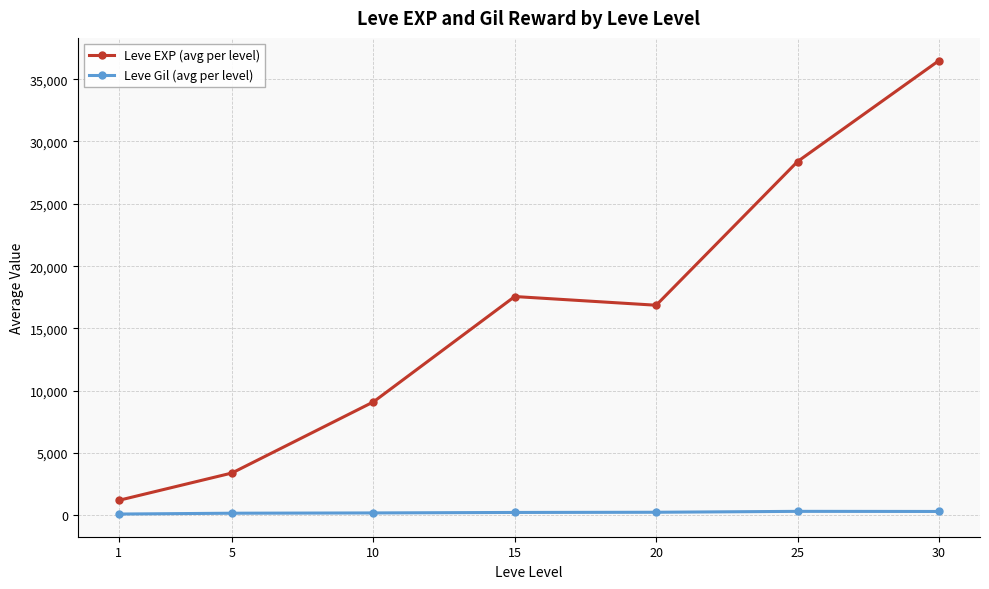

Is the value of Leve Gil (avg per level) at 30 greater than the value of Leve EXP (avg per level) at 5?

No